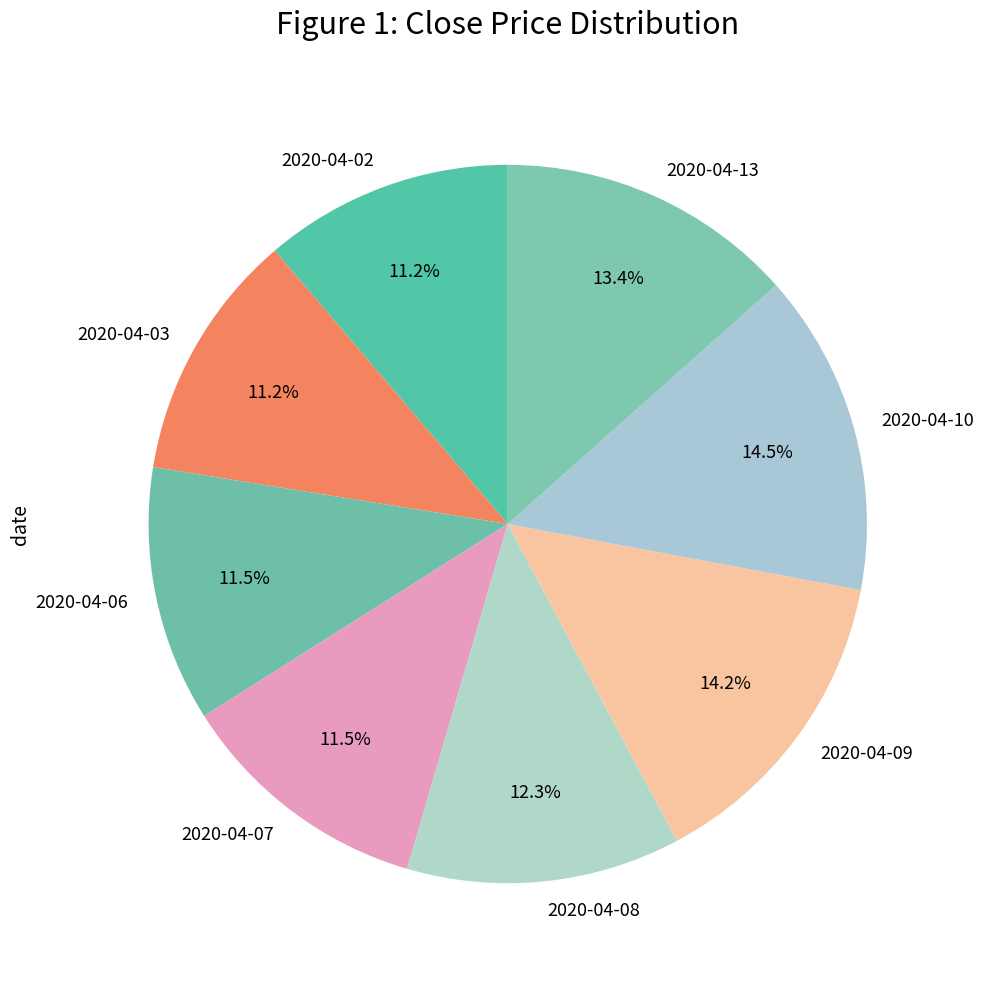

Combined, do 2020-04-13 and 2020-04-09 account for over 50%?

No